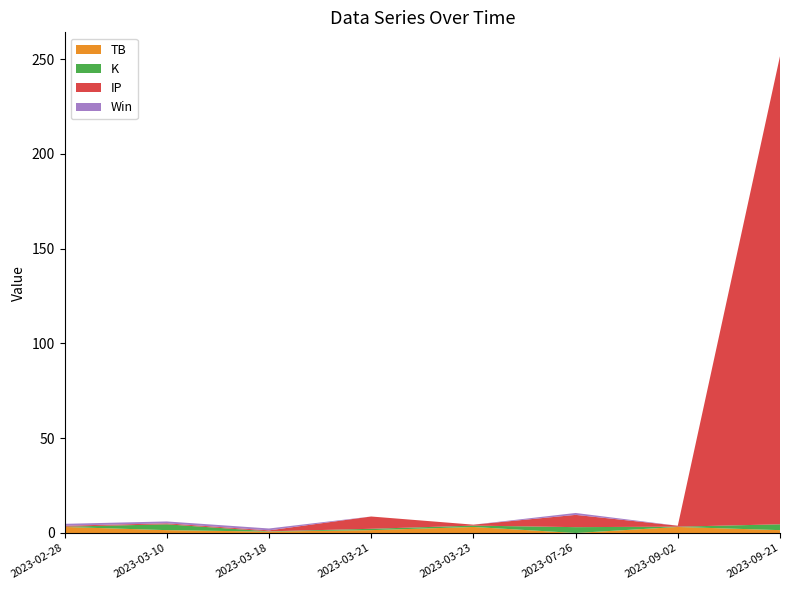

At which category is the sum across all series the highest?

2023-09-21